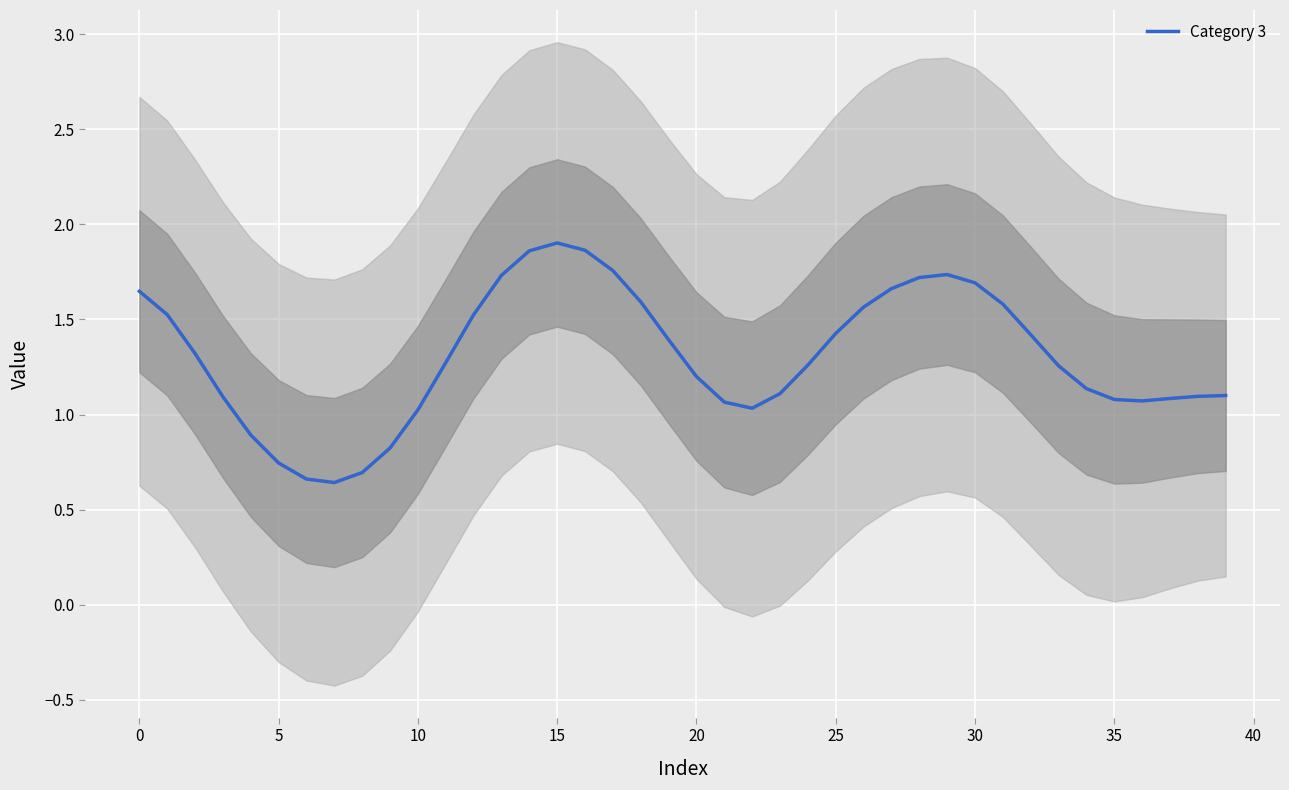

Where is the first local maximum?

15